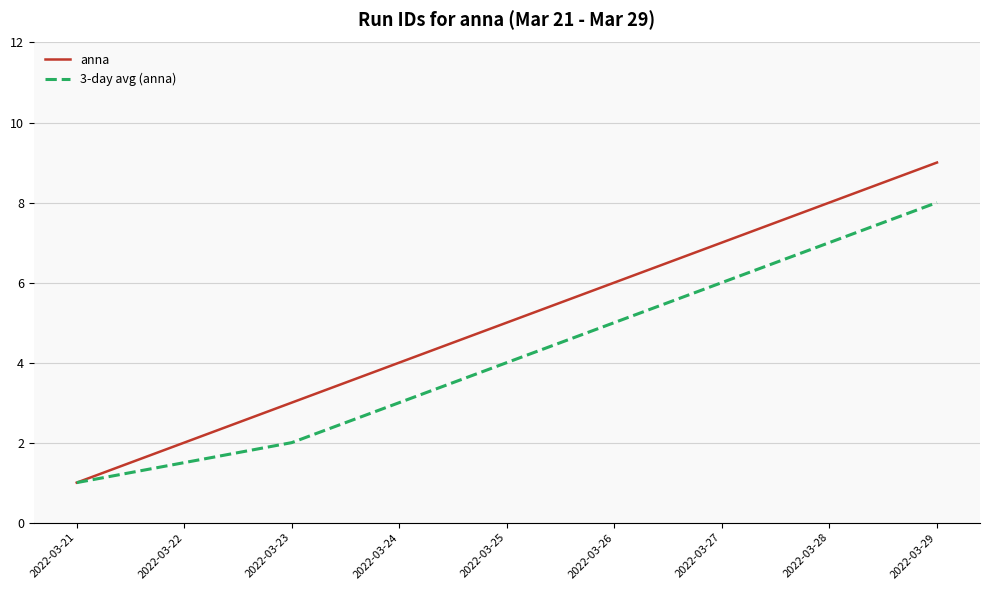

Is it true that 3-day avg (anna) equals 4.0 at 2022-03-25?

True